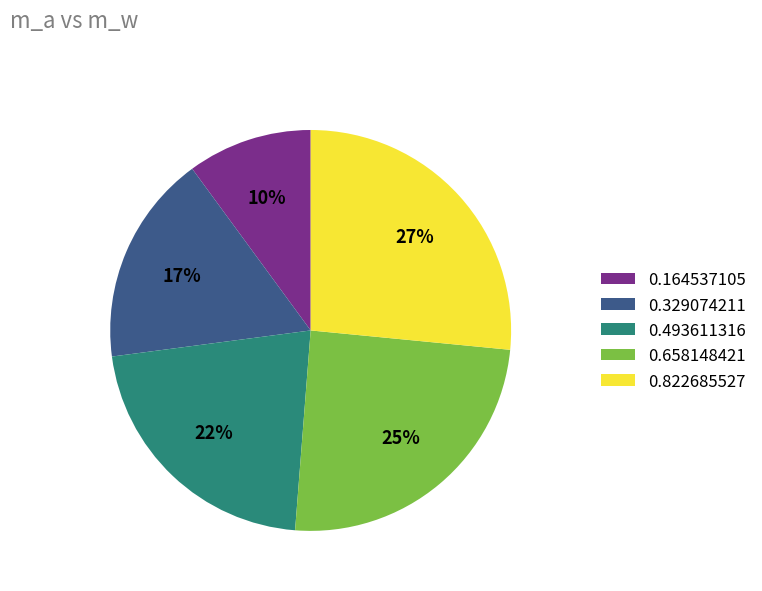

Count the number of slices in the pie.

5